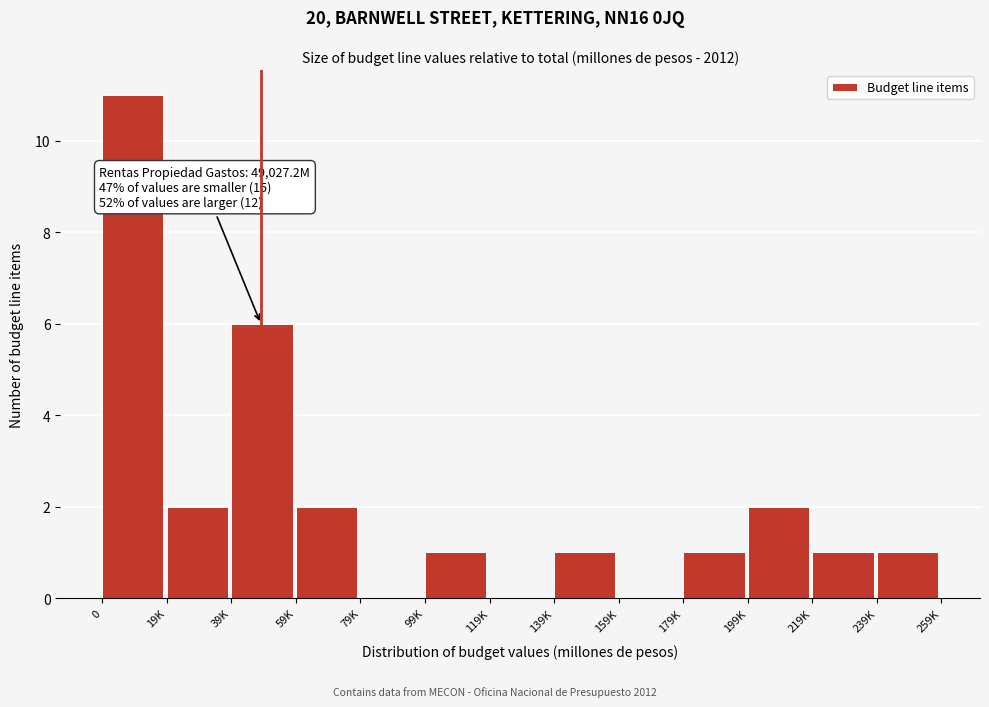

Reading right to left, list all the values displayed in this chart.

239K=1	219K=1	199K=2	179K=1	159K=0	139K=1	119K=0	99K=1	79K=0	59K=2	39K=6	19K=2	0=11